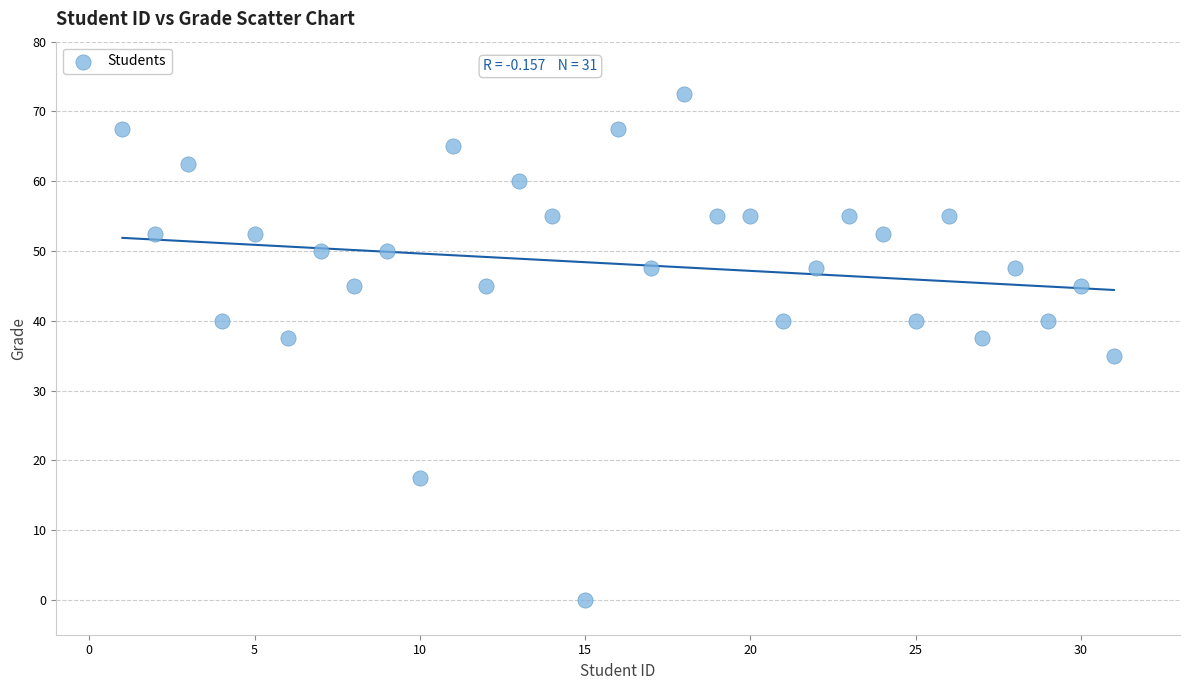

What is the range of Y values (max minus min)?

72.5